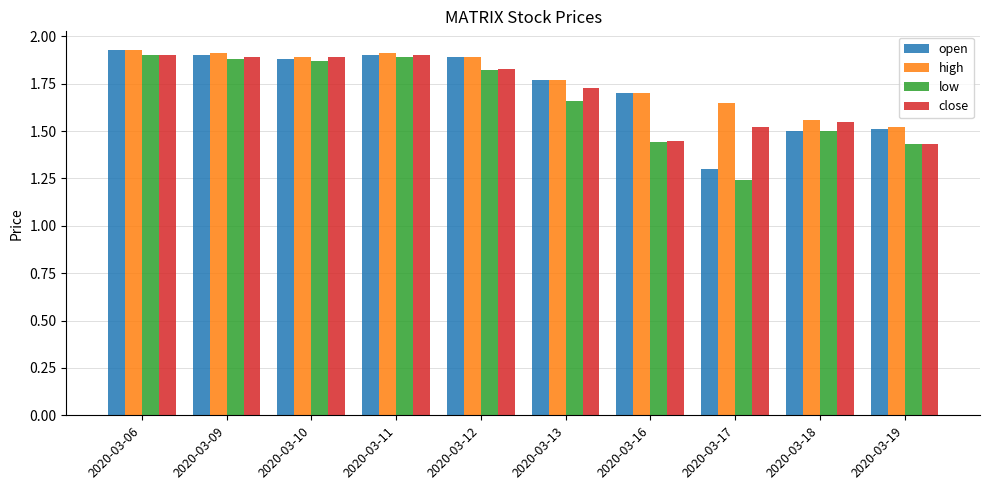

What is the sum of all low values?

16.6